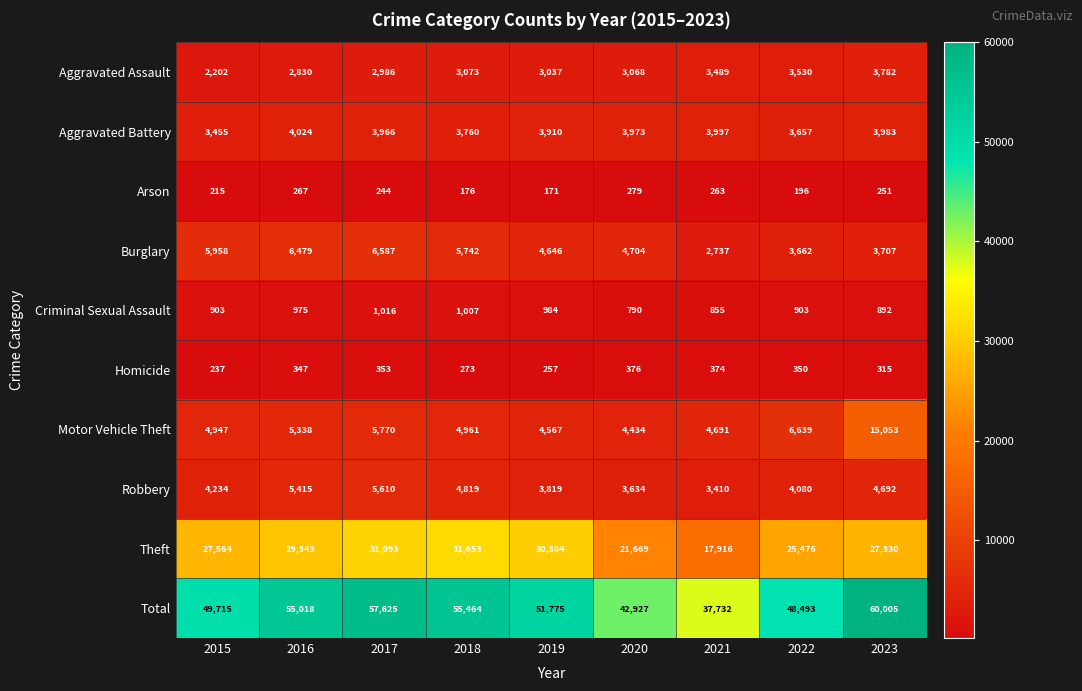

What is the smallest value displayed?

171